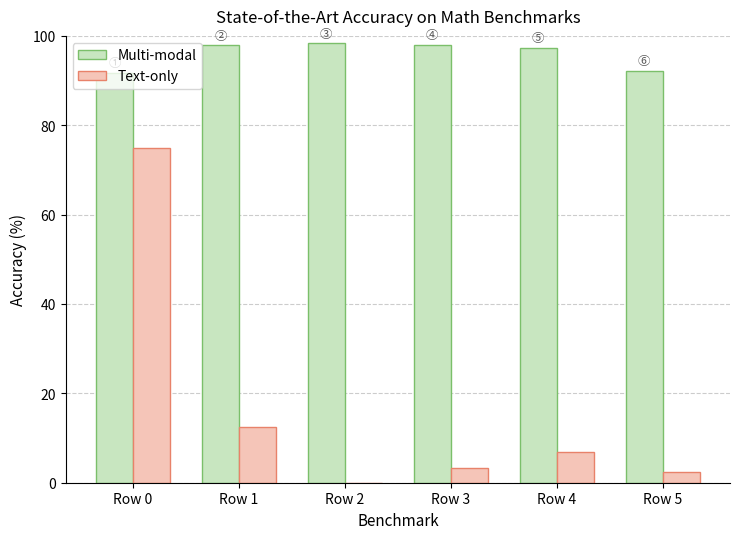

Is the value of Text-only at Row 0 greater than the value of Multi-modal at Row 3?

No